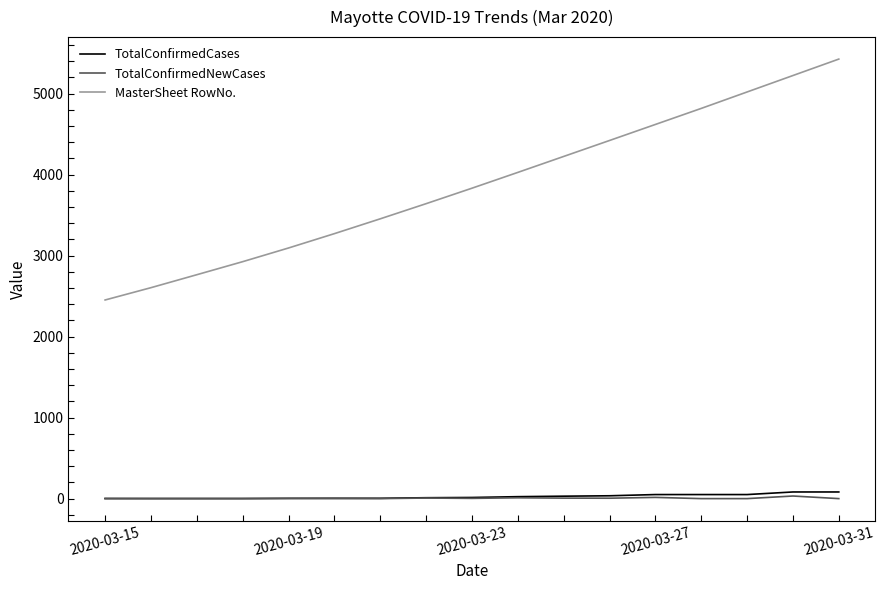

What is the sum of all MasterSheet RowNo. values?

65814